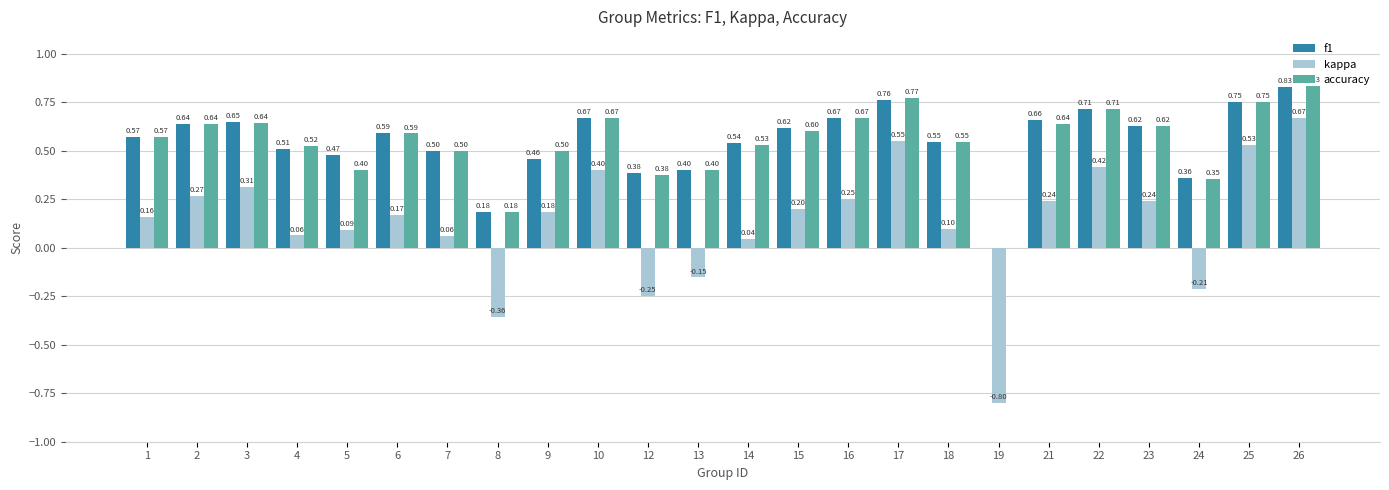

Does the chart contain stacked bars?

No